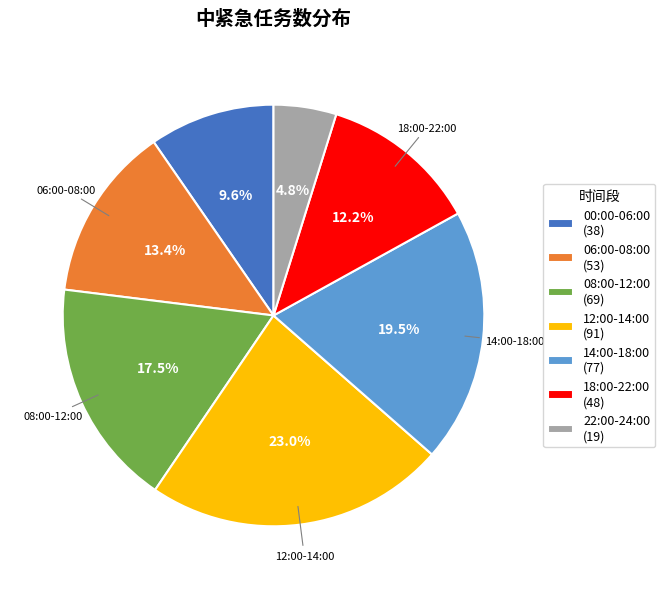

To the nearest percent, what is the combined percentage of 18:00-22:00 and 06:00-08:00?

26%